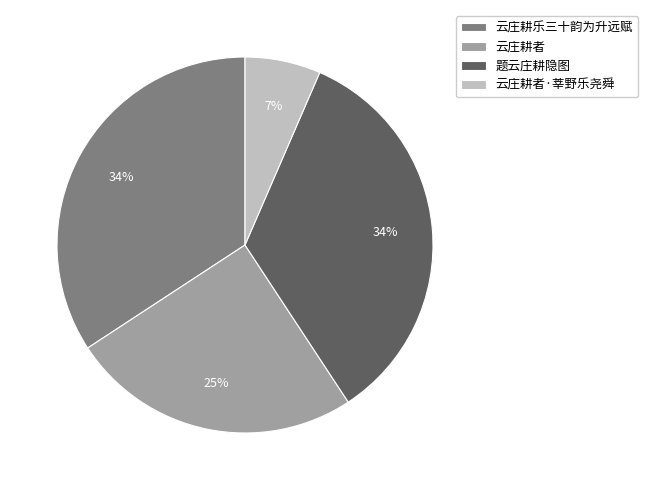

How many slices are in this pie chart?

4